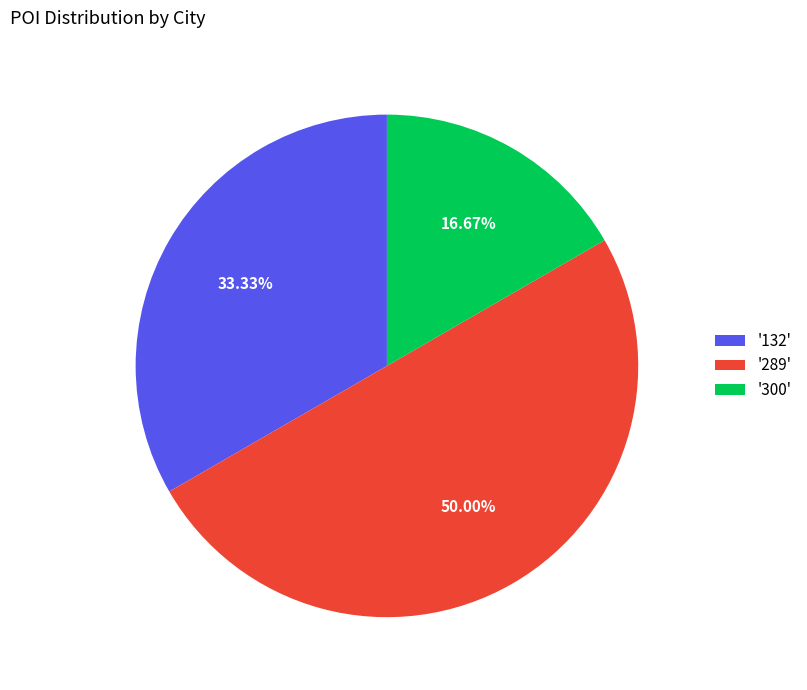

Which category has the biggest portion of the pie?

'289'